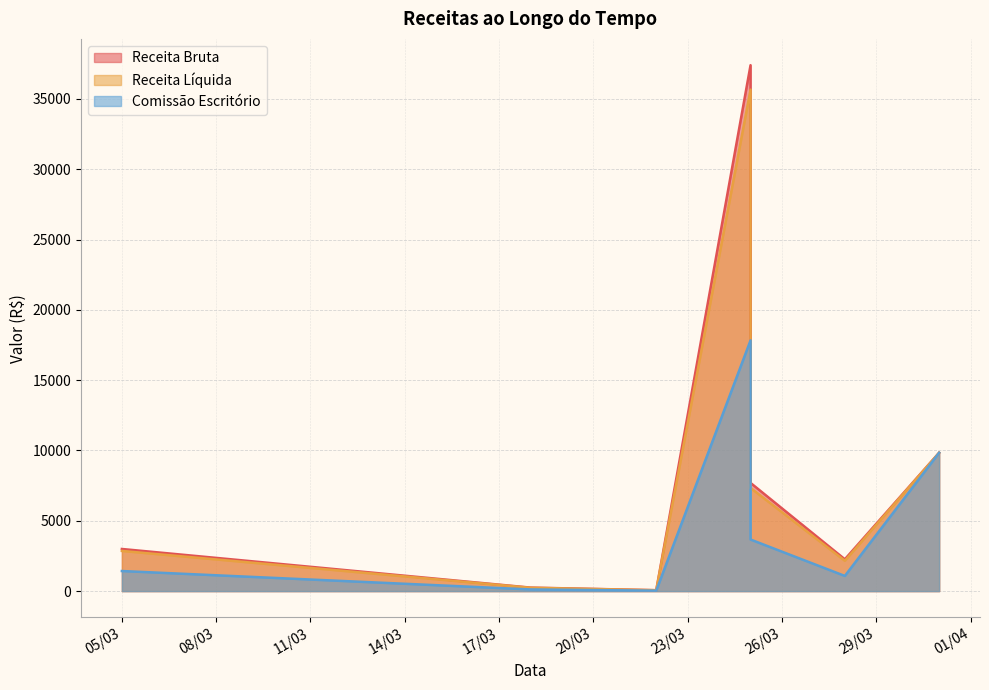

What is the smallest value displayed?

31.1